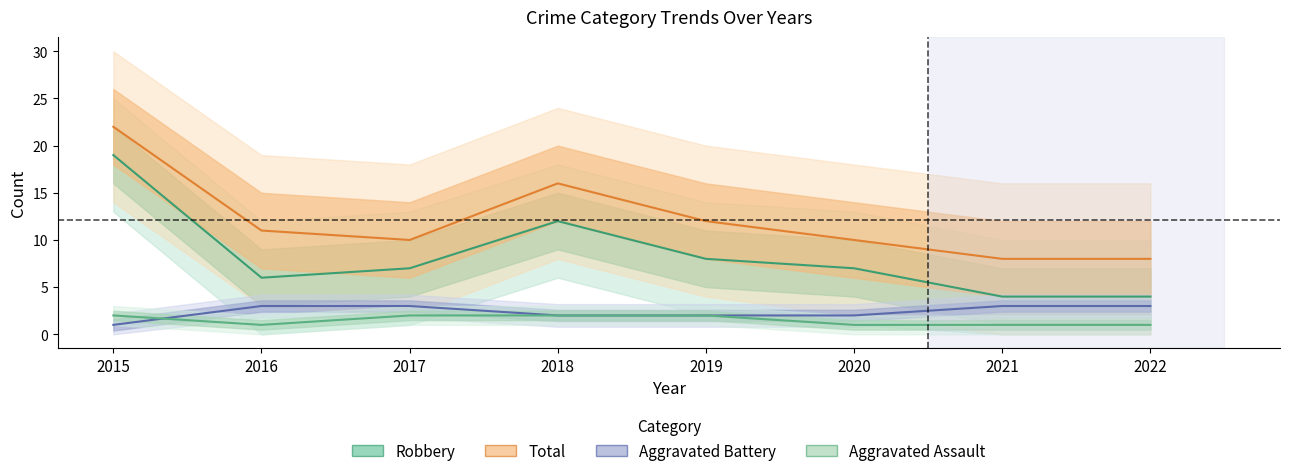

What is the maximum value for Aggravated Assault?

2